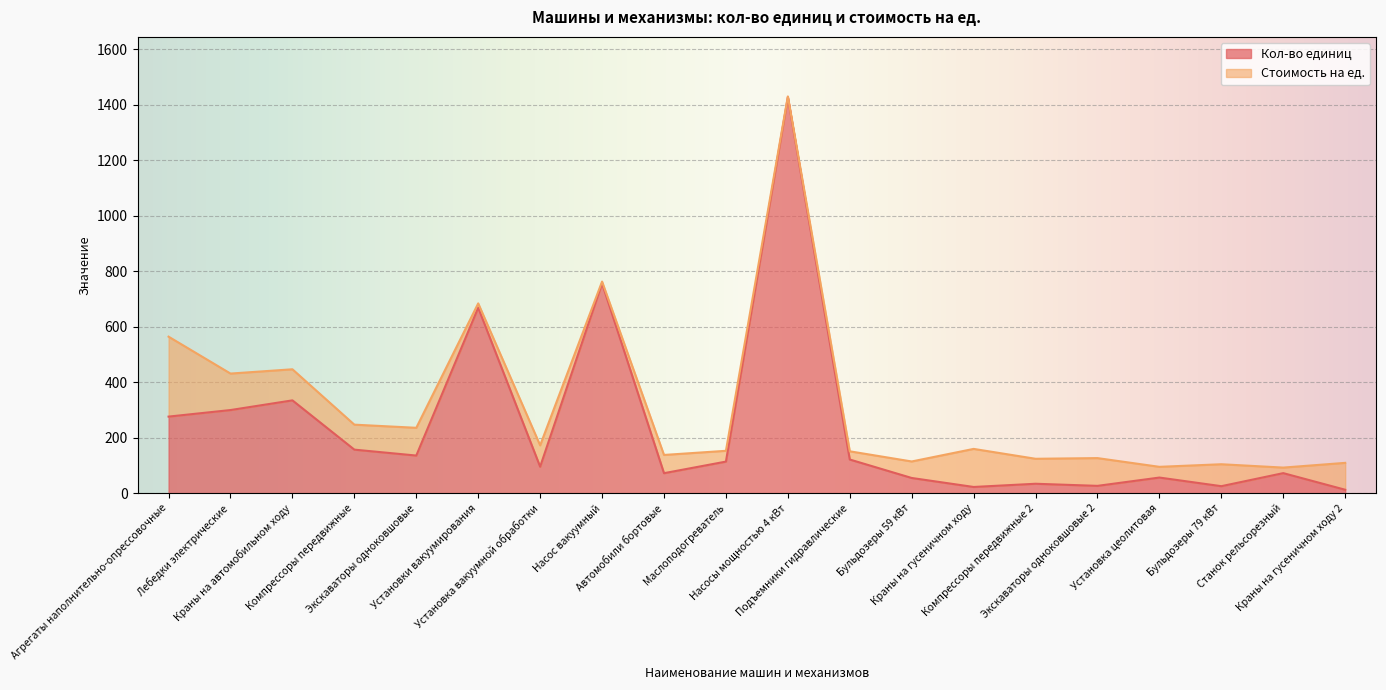

True or false: the data shows 165.7 at Краны на автомобильном ходу.

False